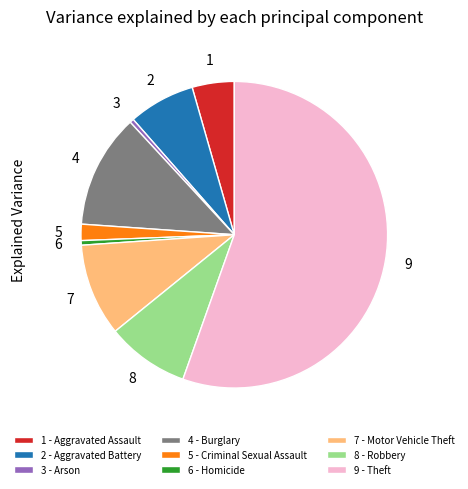

Between 5 - Criminal Sexual Assault and 6 - Homicide, which is larger?

5 - Criminal Sexual Assault